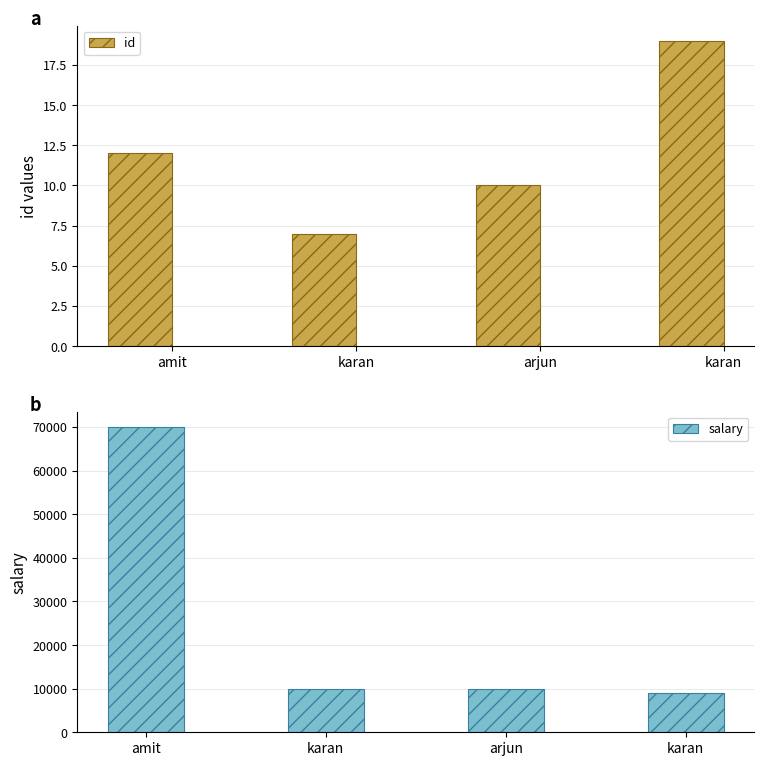

What is the difference between the second highest and minimum values in the id series?

5